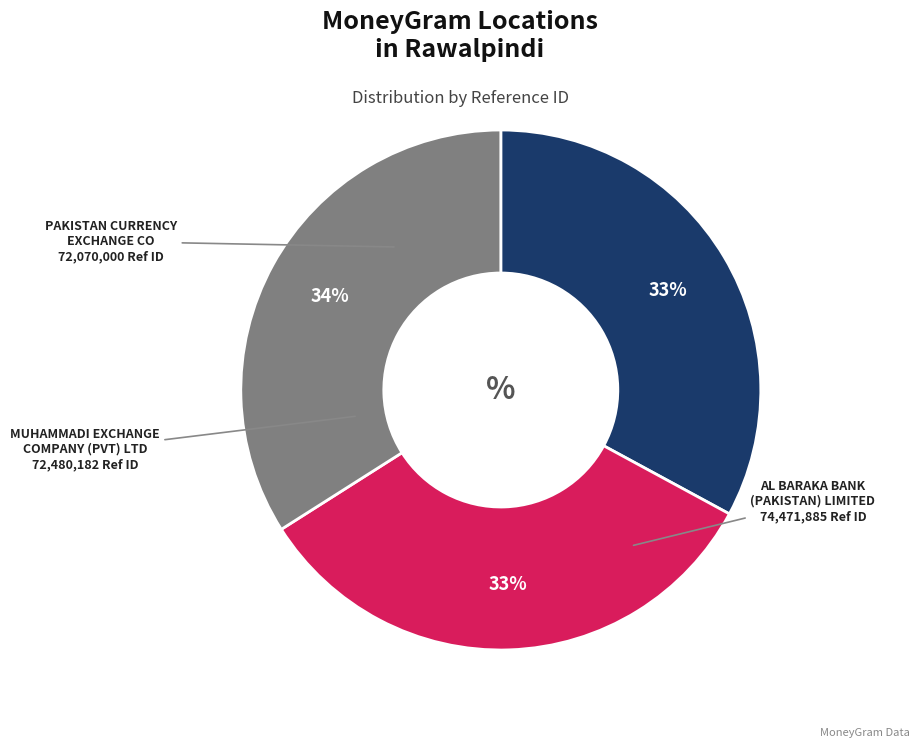

To the nearest percent, what is the difference between the largest and smallest slice percentages?

1%